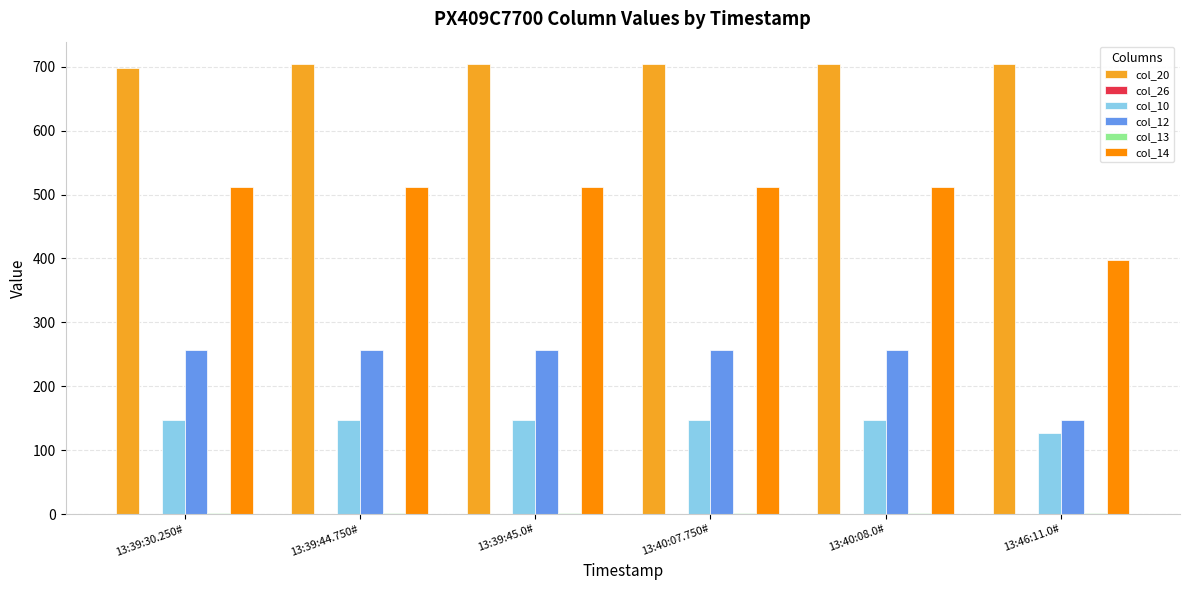

What is the spread (max minus min) of values at 13:39:30.250#?

695.5